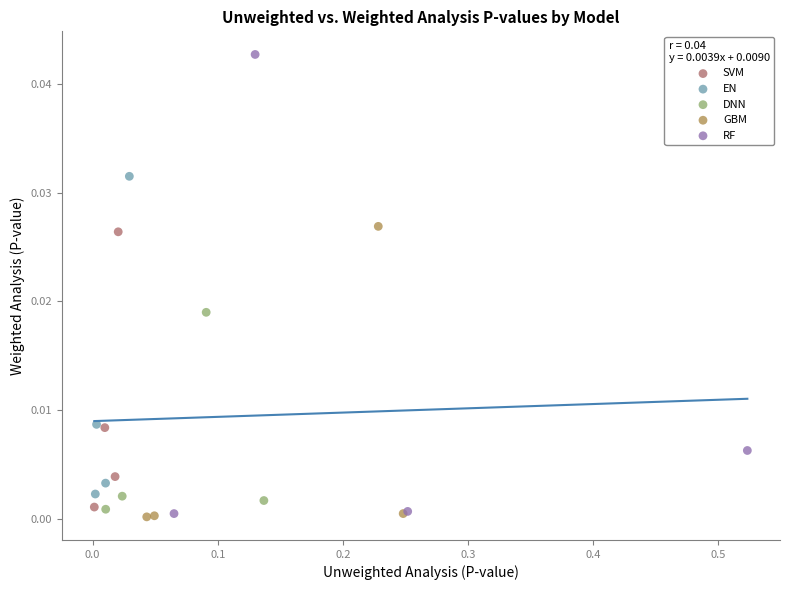

What are all the series names shown in the legend?

SVM, EN, DNN, GBM, RF